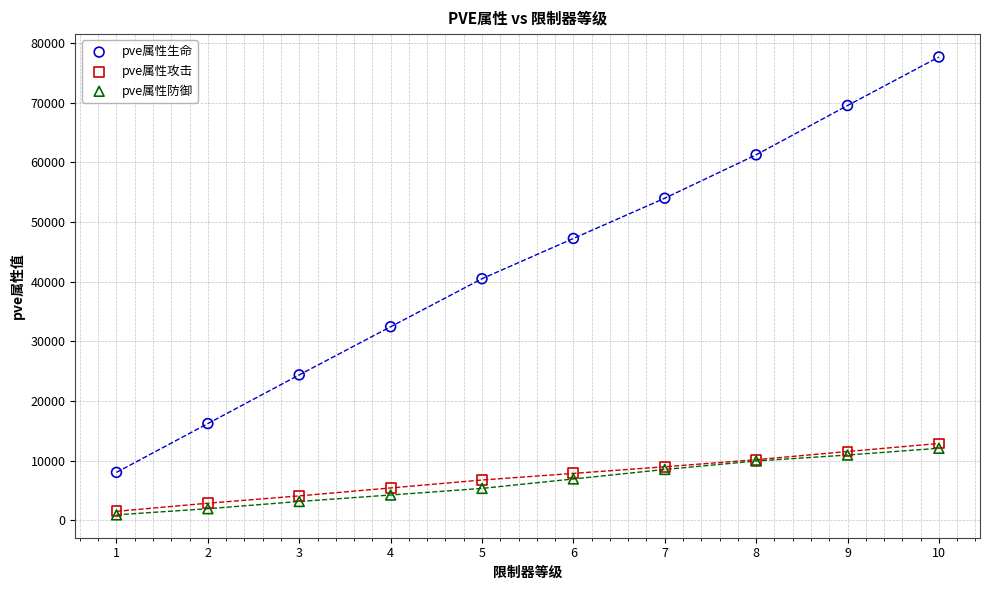

What are all the series names shown in the legend?

pve属性生命, pve属性攻击, pve属性防御